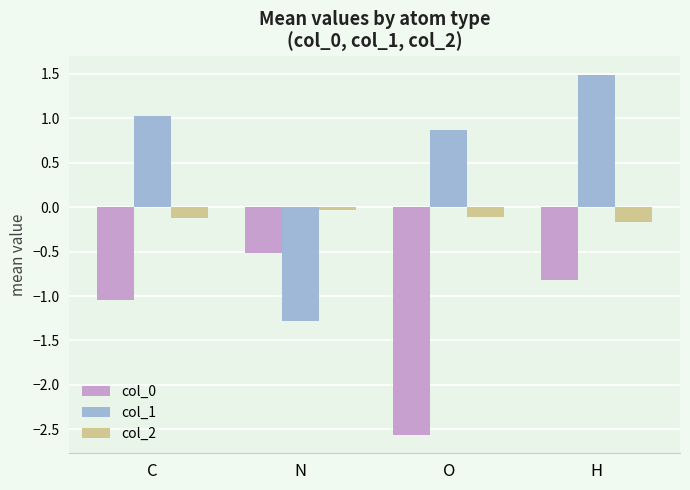

Rank the categories by col_0 value from highest to lowest.

N, H, C, O